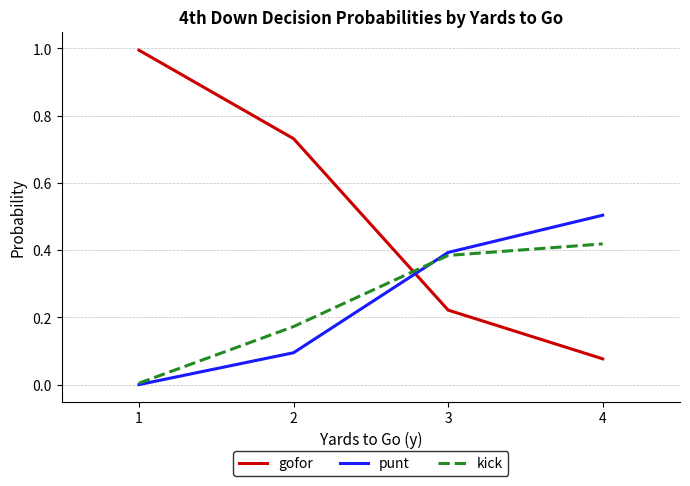

How many lines are shown in the chart?

3